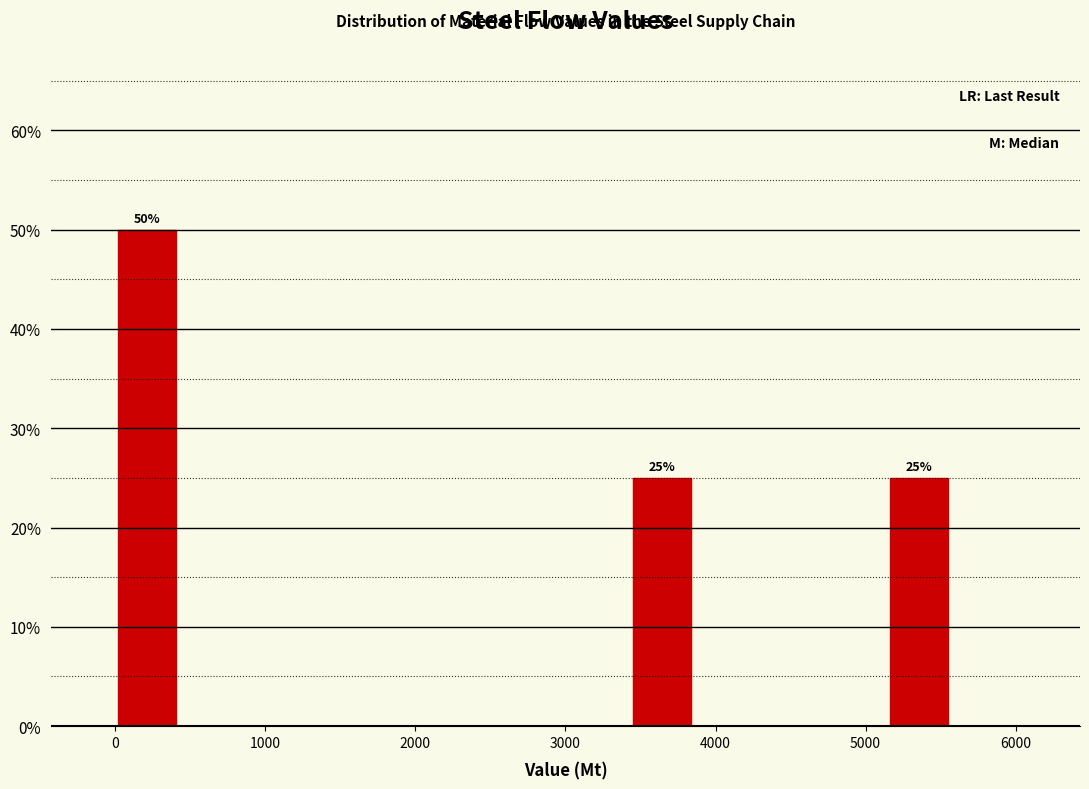

Over which range of the x-axis is the bar tallest?

0 to 400